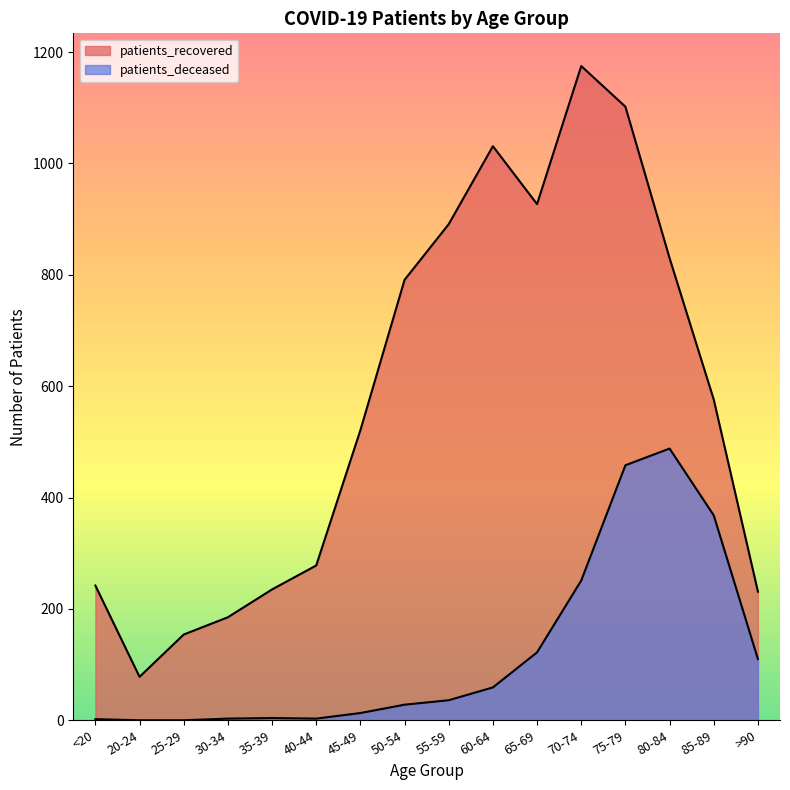

True or false: patients_deceased and patients_recovered intersect in this chart.

False